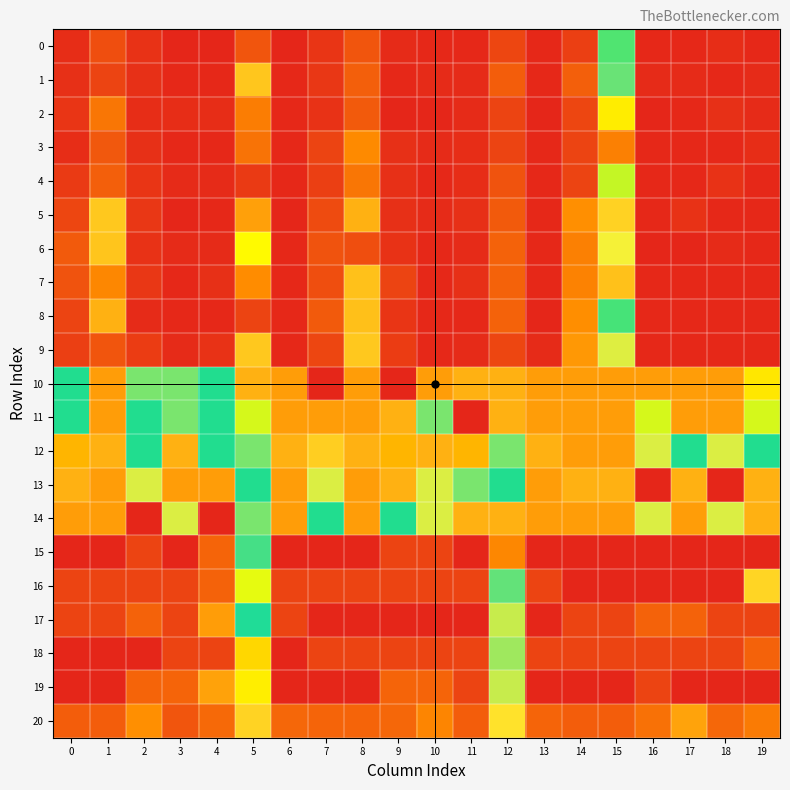

At which category is the sum across all series the highest?

6